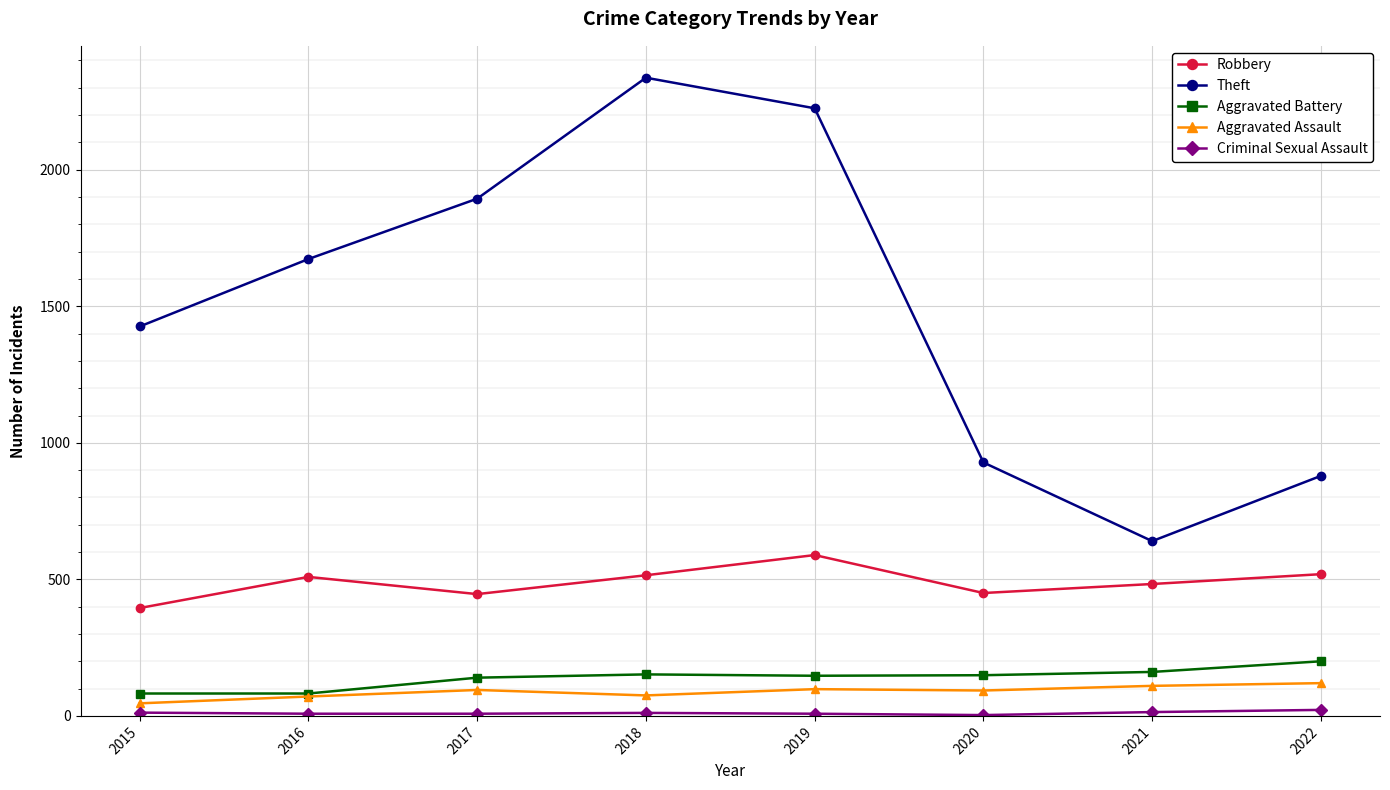

Which series has the largest range (max minus min)?

Theft